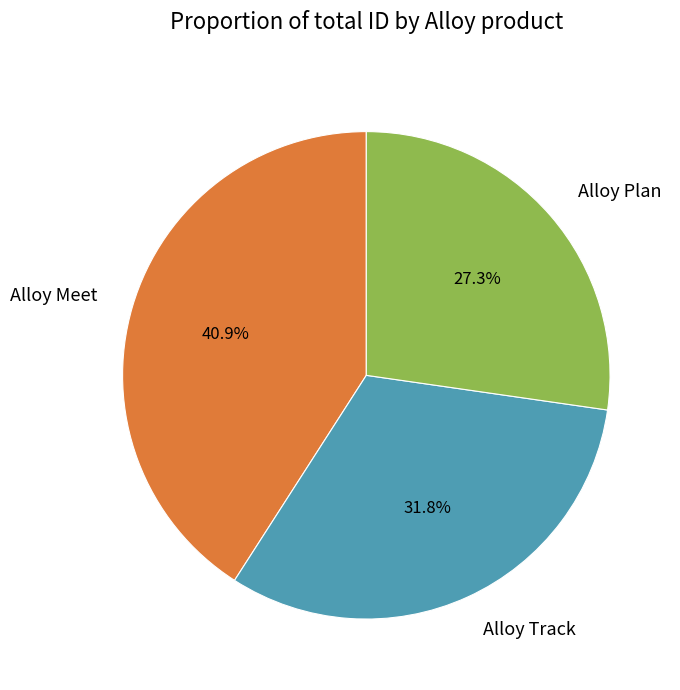

Is there any slice that represents more than half of the pie?

No